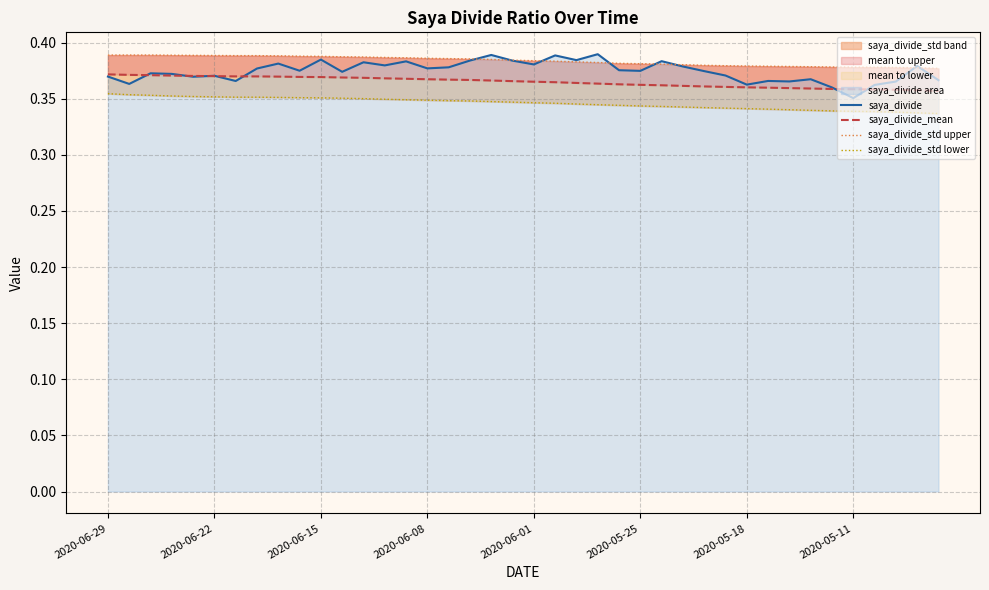

Which series has the largest total across all categories?

saya_divide_std upper